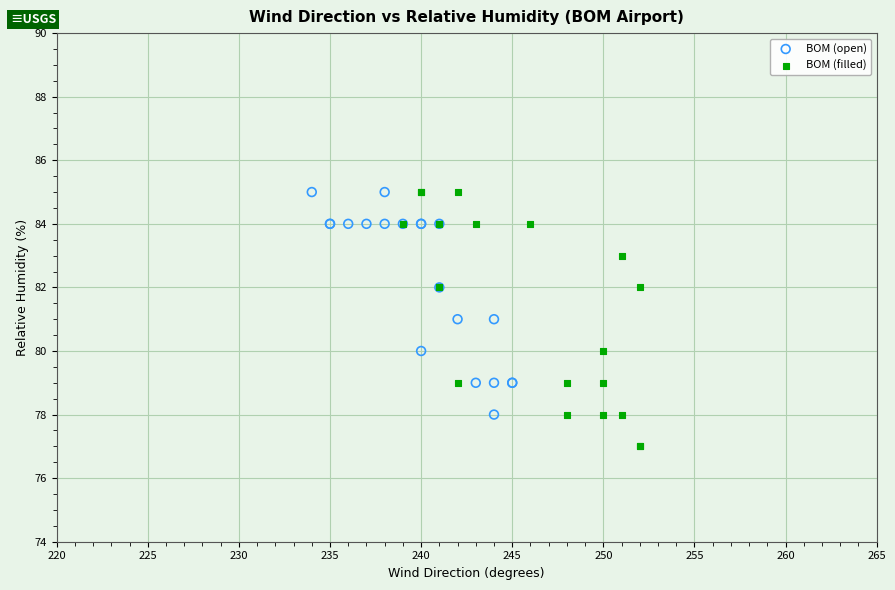

Which series has the largest Y range (max minus min)?

BOM (filled)